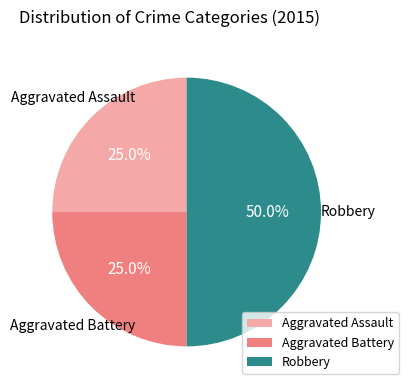

Is it true that Aggravated Assault is 20% of the pie?

False